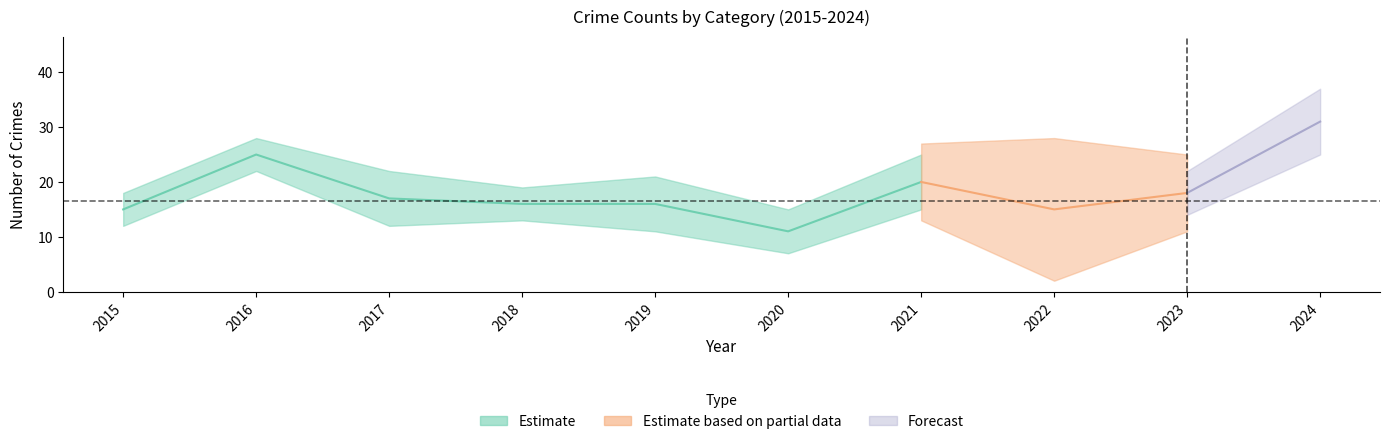

The Aggravated Assault series shows 3 at 2021. True or false?

False